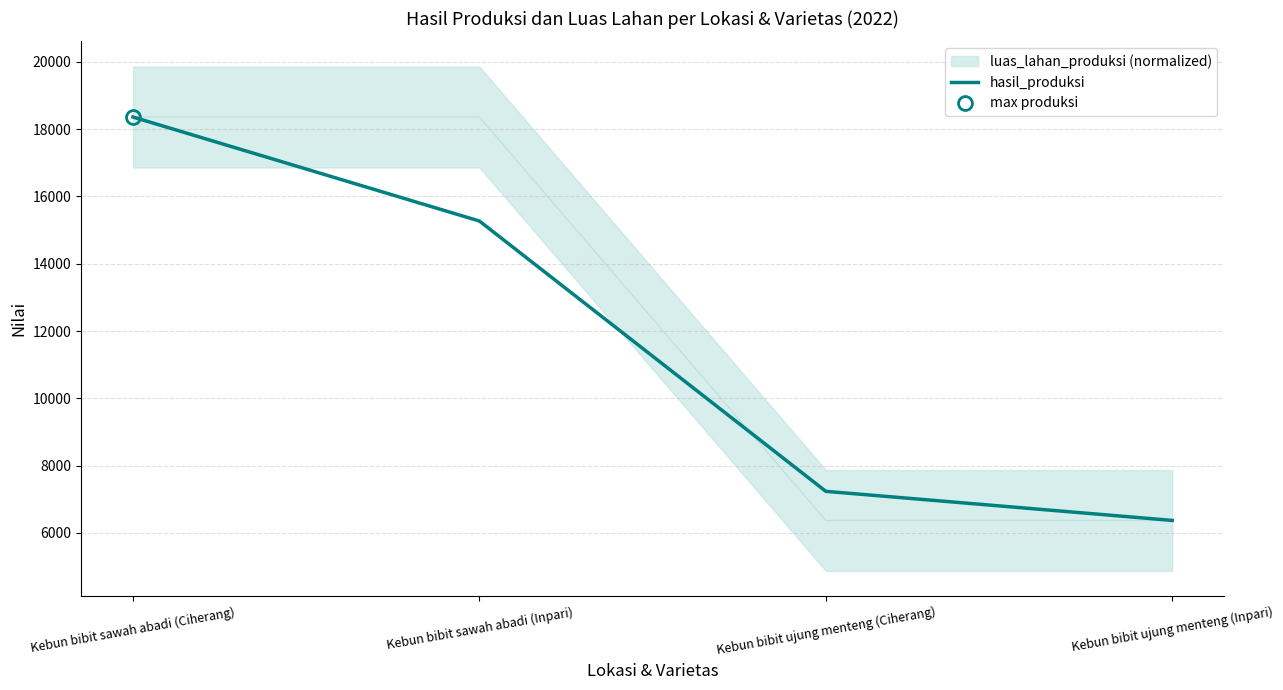

What is the label of the 3rd point from the right?

Kebun bibit sawah abadi (Inpari)